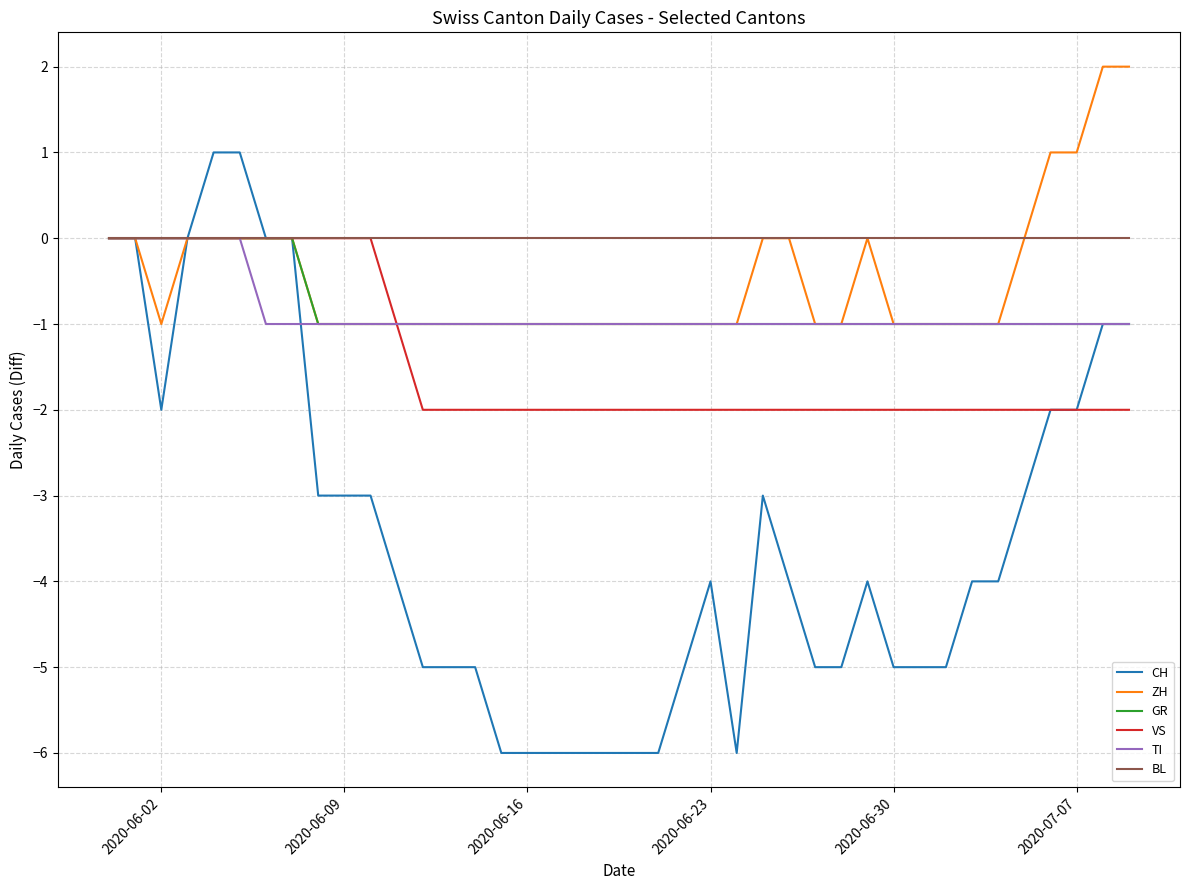

Which series has the largest range (max minus min)?

CH